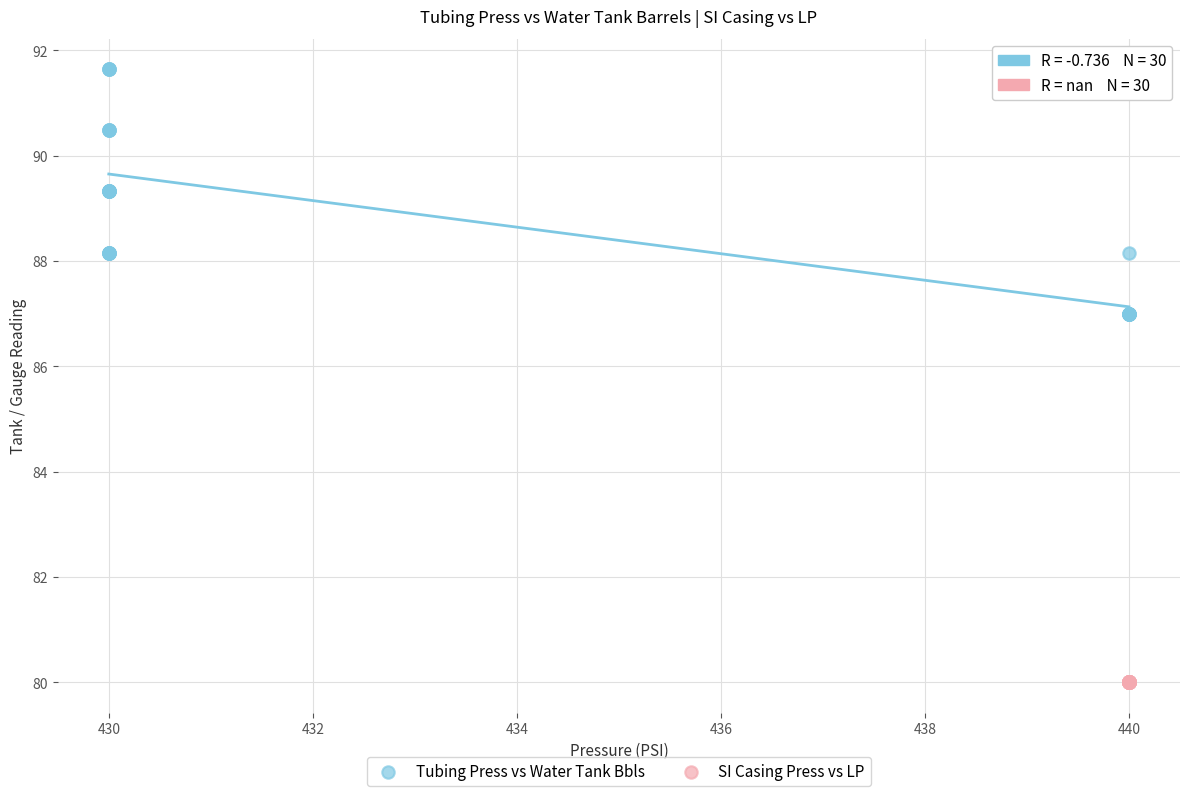

Which series contains the highest Y value?

Tubing Press vs Water Tank Bbls